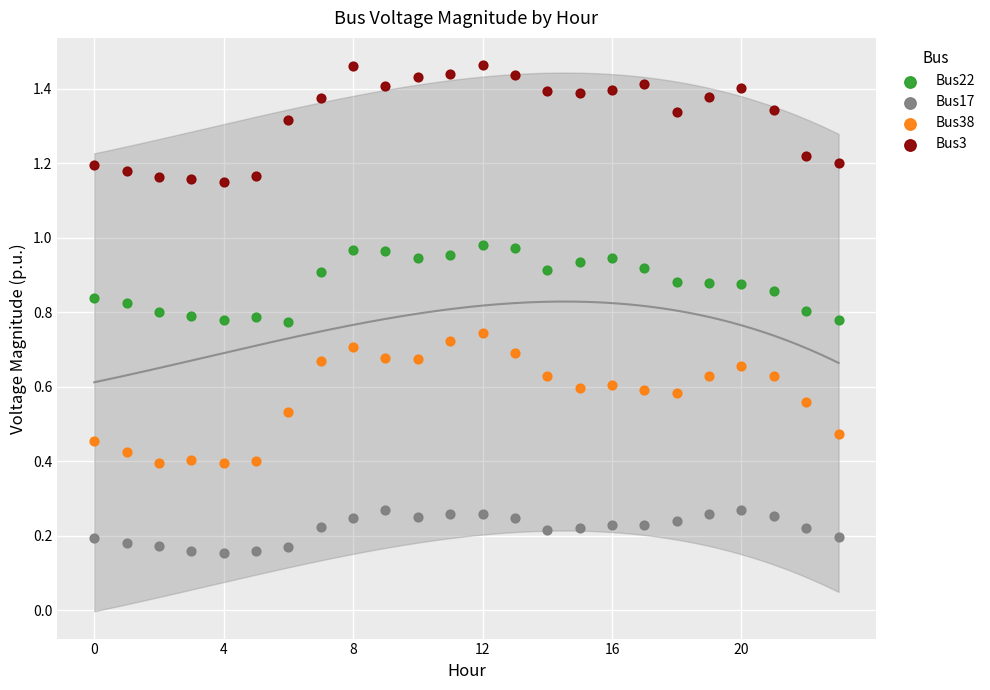

Which series reaches the minimum Y coordinate?

Bus17